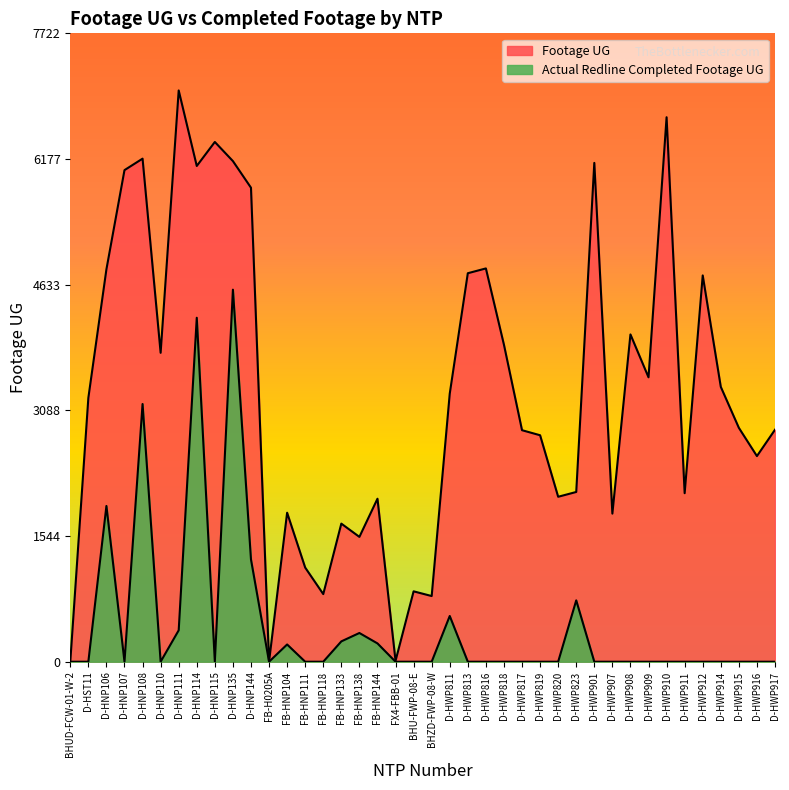

List the series in order of their peak value, highest first.

Footage UG, Actual Redline Completed Footage UG